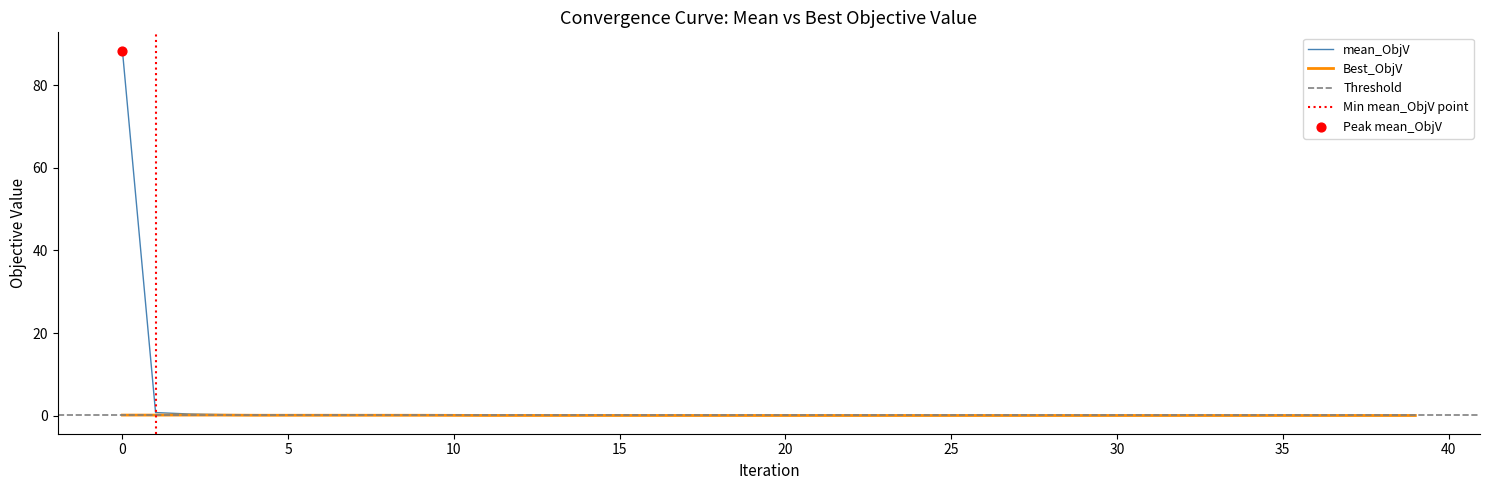

At how many categories does at least one series exceed 37?

1